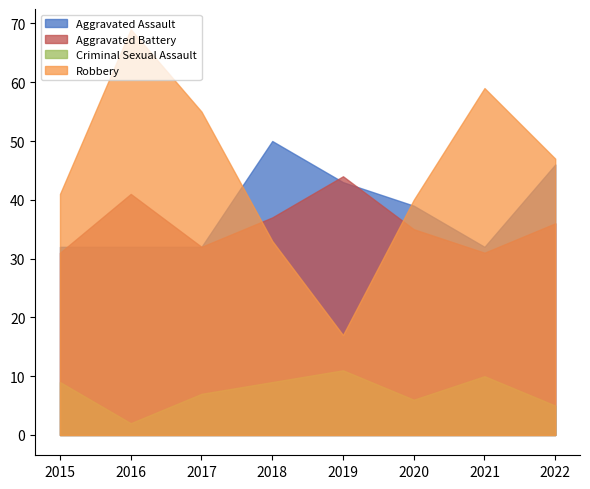

Is the value of Robbery at 2016 greater than the value of Aggravated Assault at 2018?

Yes